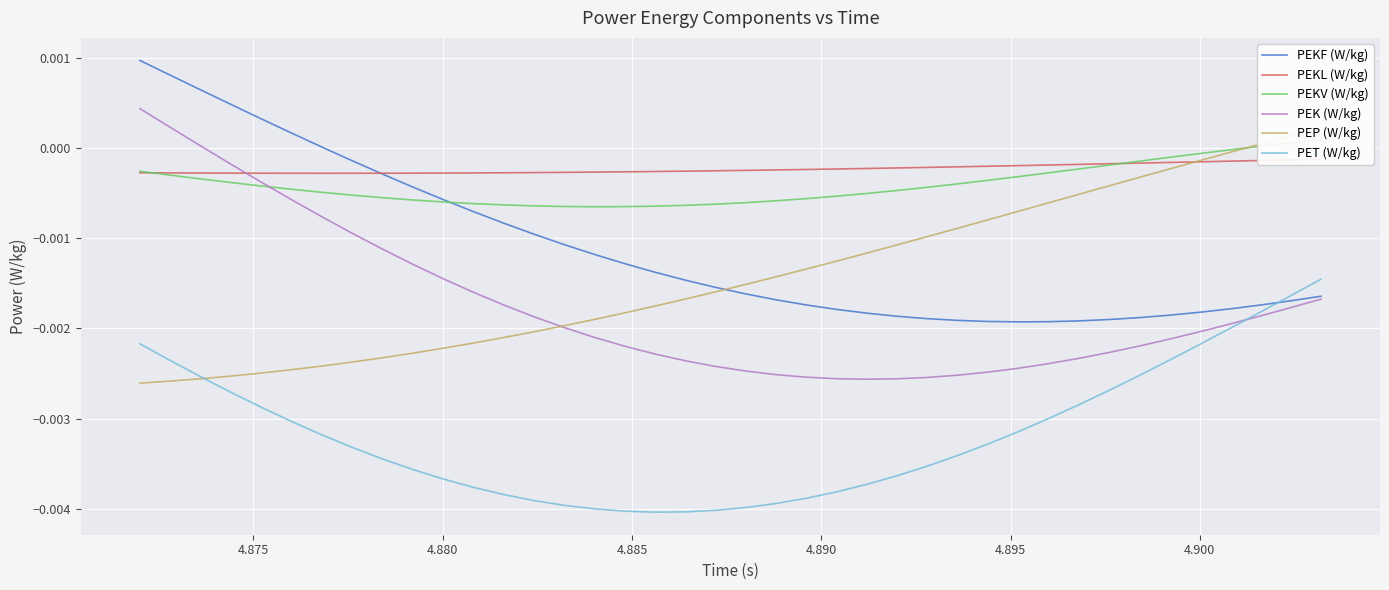

How many times do PEKF (W/kg) and PET (W/kg) cross each other?

1